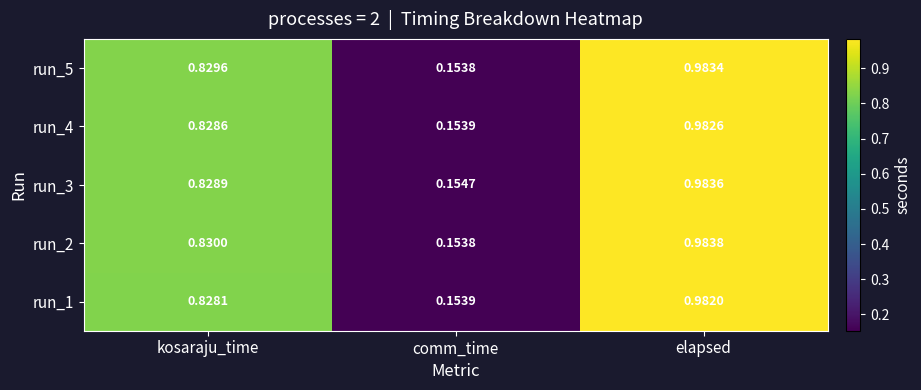

At which category is the sum across all series the highest?

elapsed